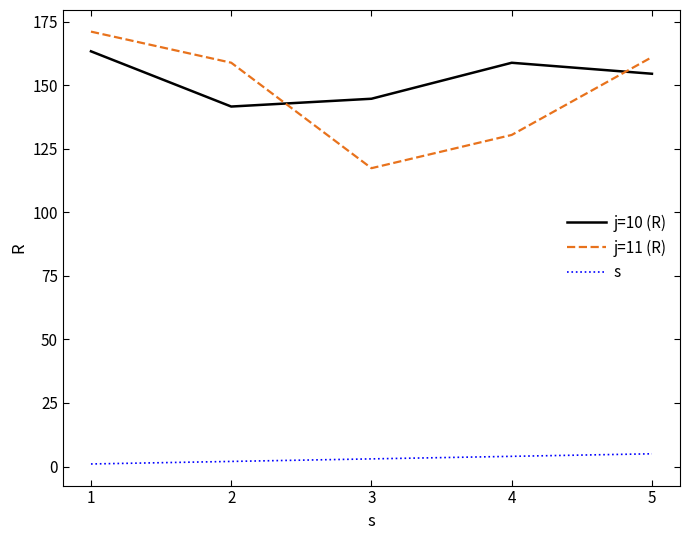

Which series changed the most between 4 and 5?

j=11 (R)